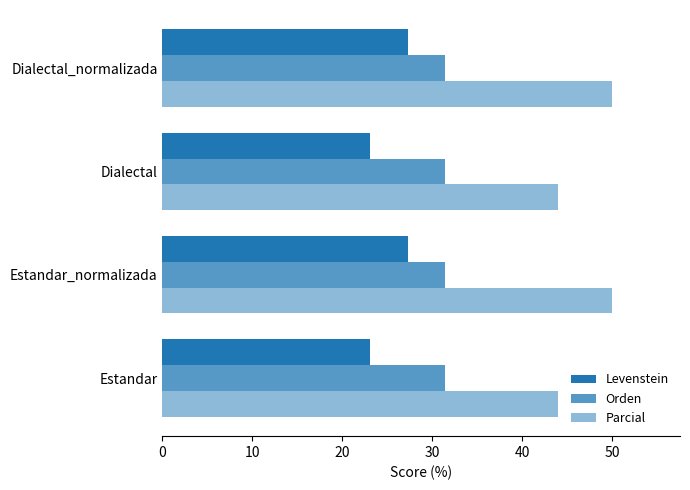

How many series are shown in this chart?

3